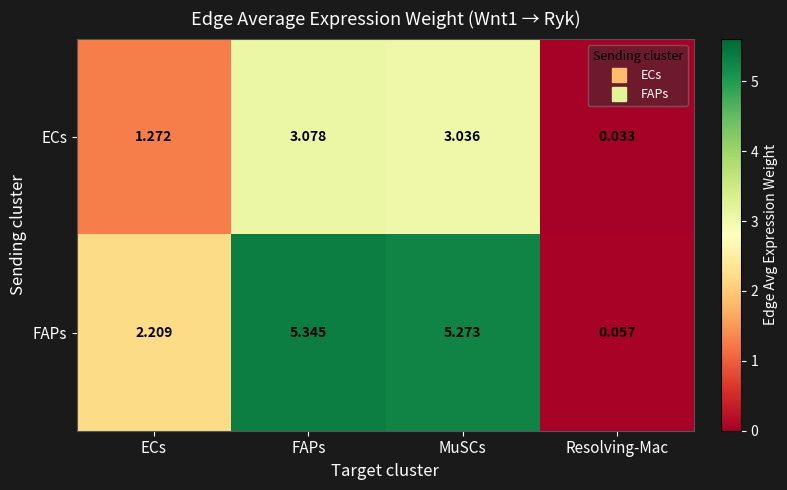

Which series has the widest spread of values?

FAPs